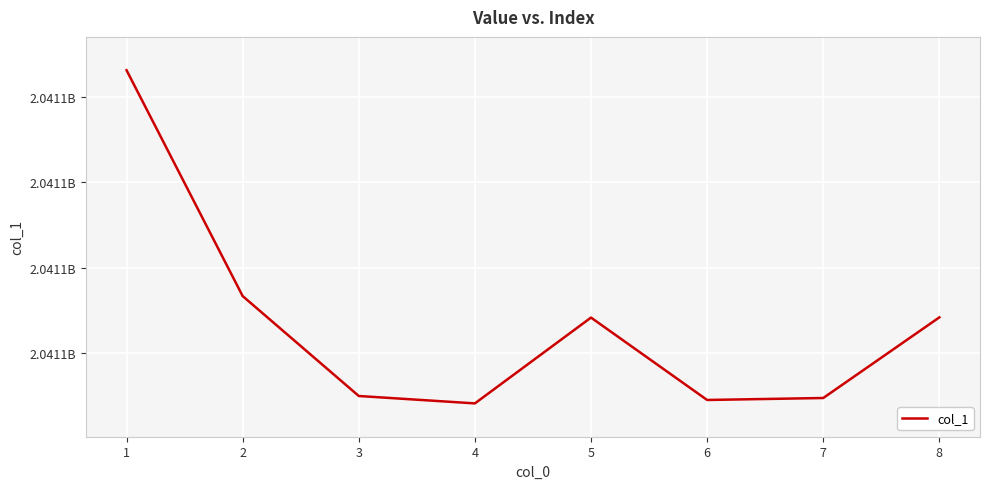

True or false: the data has more than 0 interior local peaks.

True